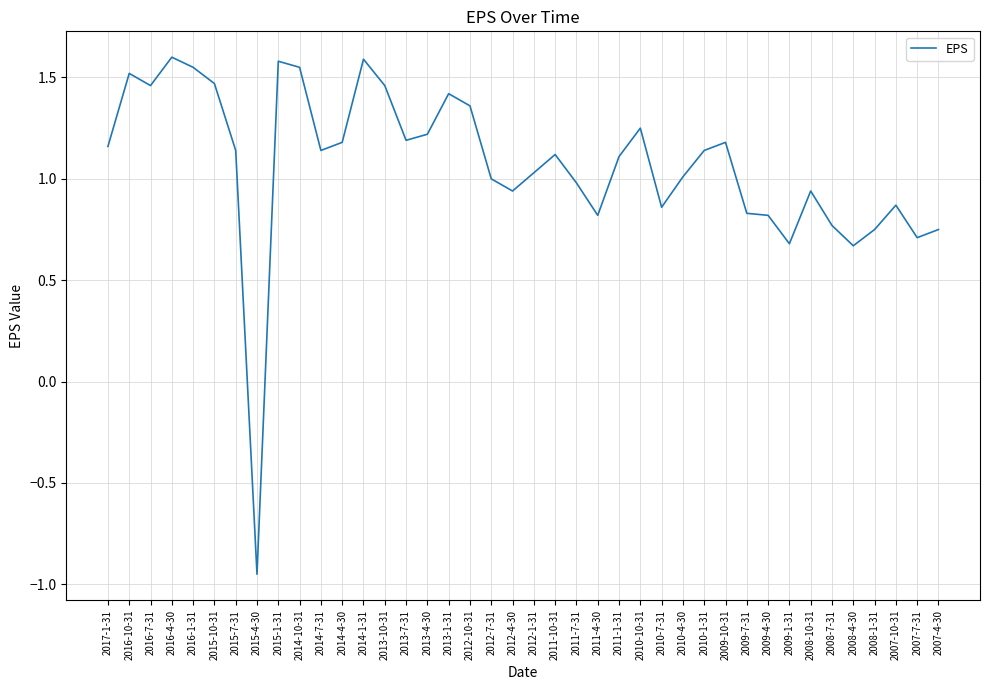

At which category does the chart reach its minimum across all series?

2015-4-30